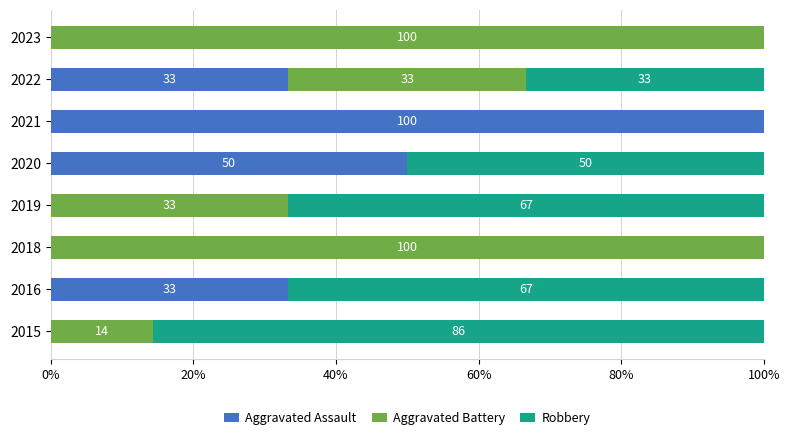

The value of Aggravated Assault at 2019 is 52.2. True or false?

False